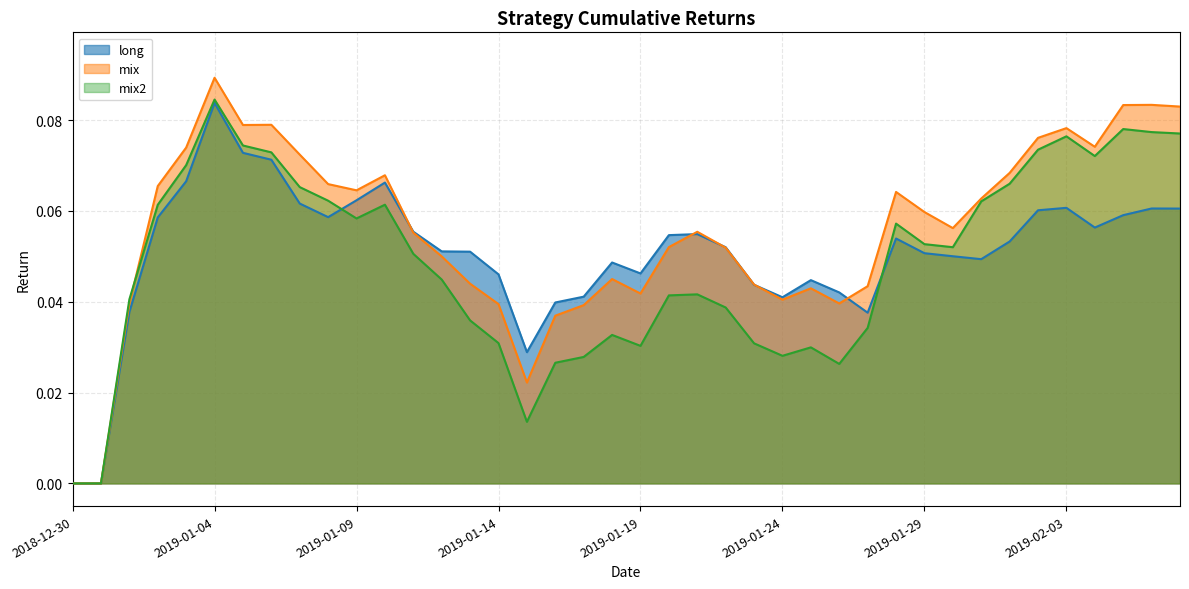

Which series has the widest spread of values?

mix